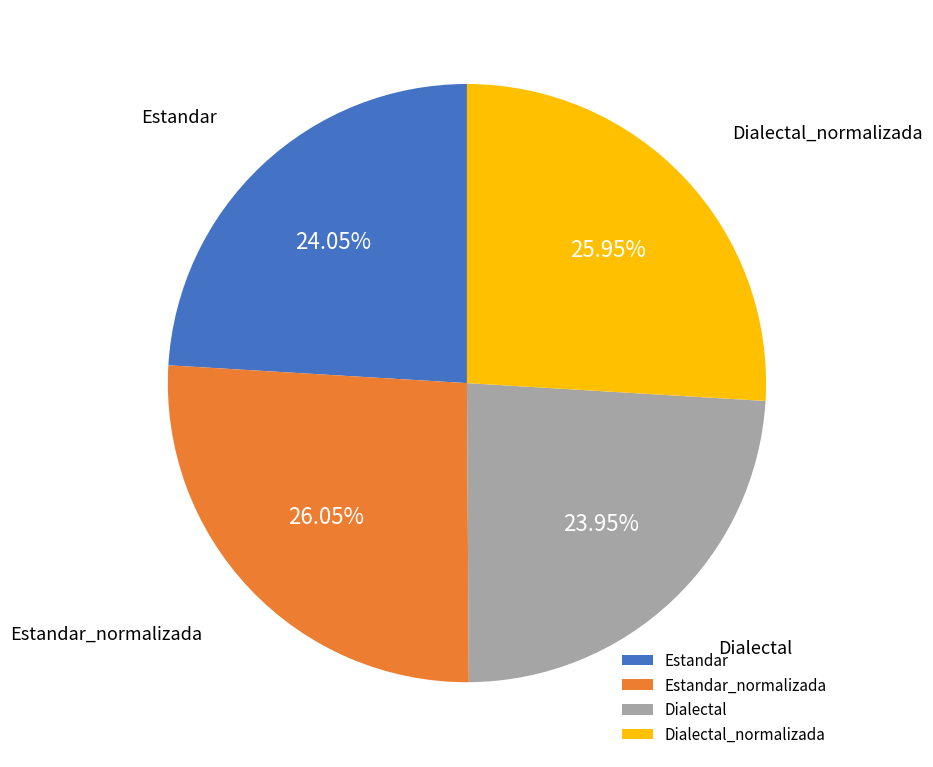

Is it true that Dialectal is 24% of the pie?

True